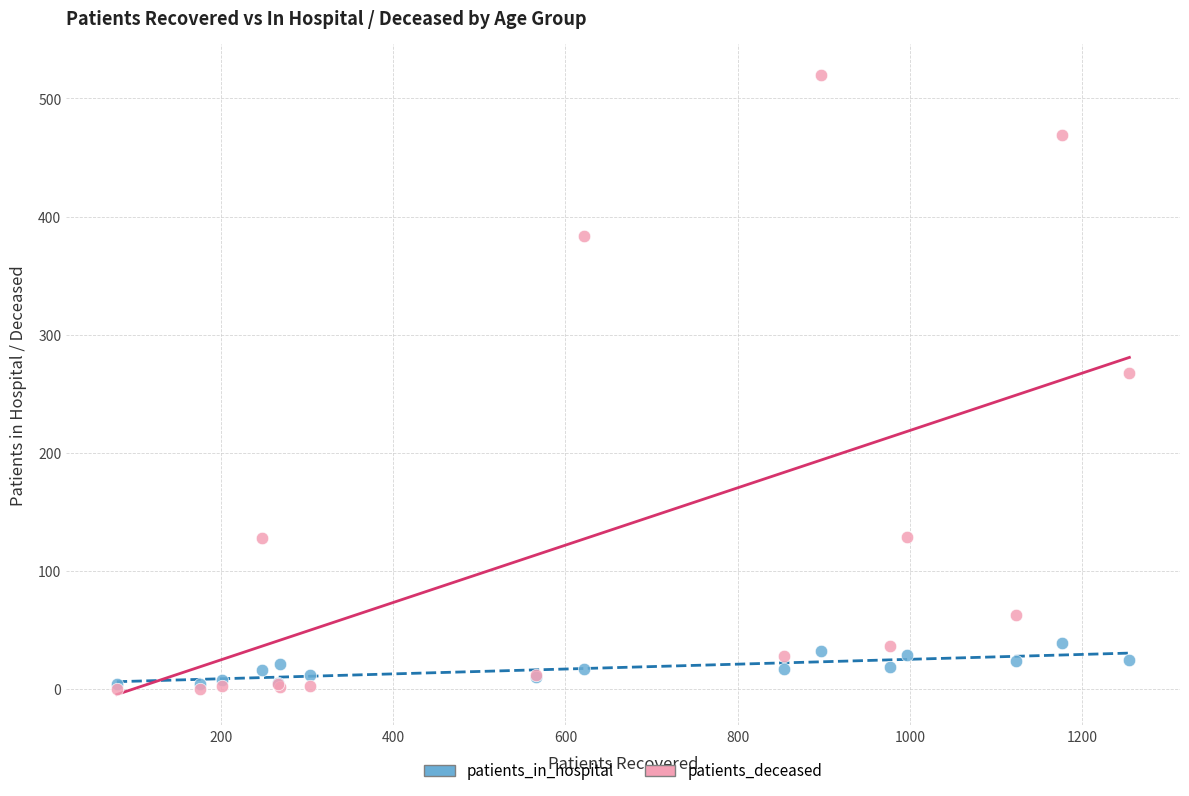

In the patients_deceased series, what Y value is closest to 260?

268